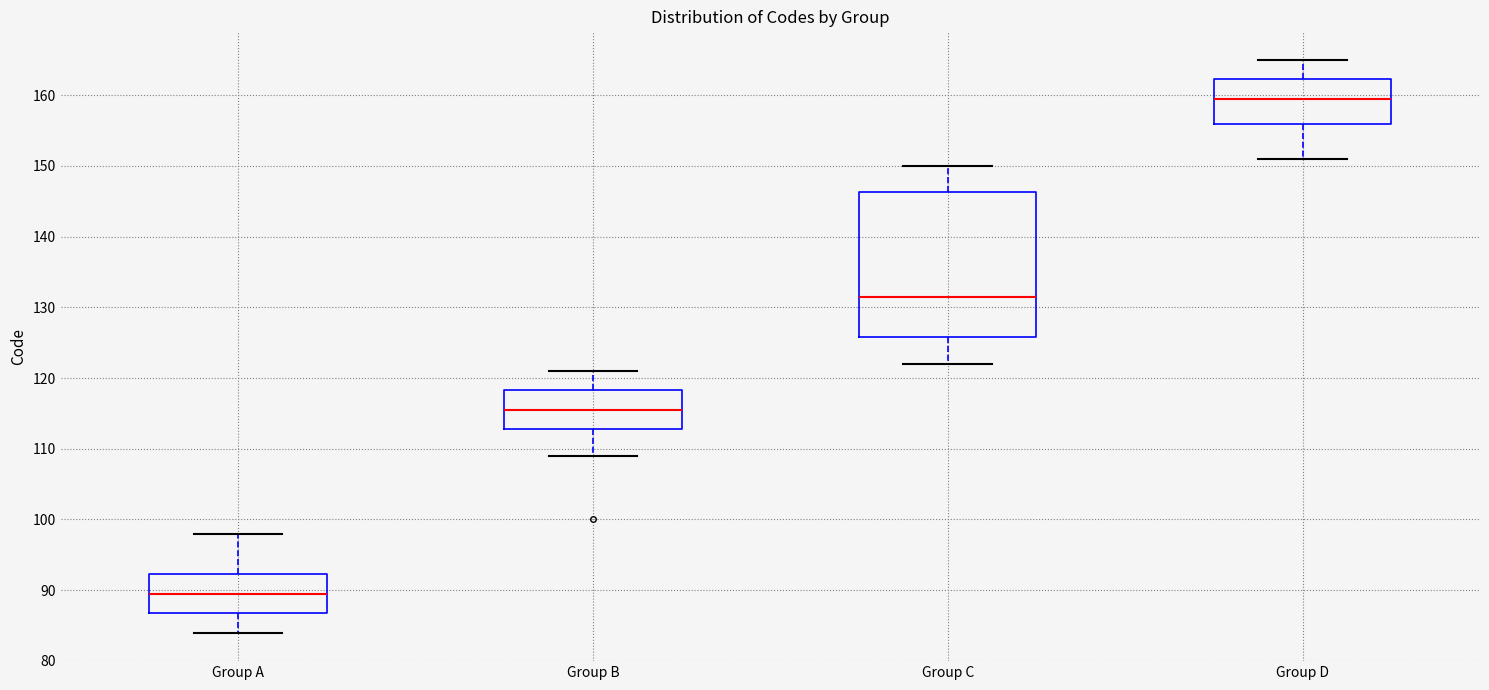

Comparing the boxes themselves (not the whiskers), which one is the tallest?

Group C